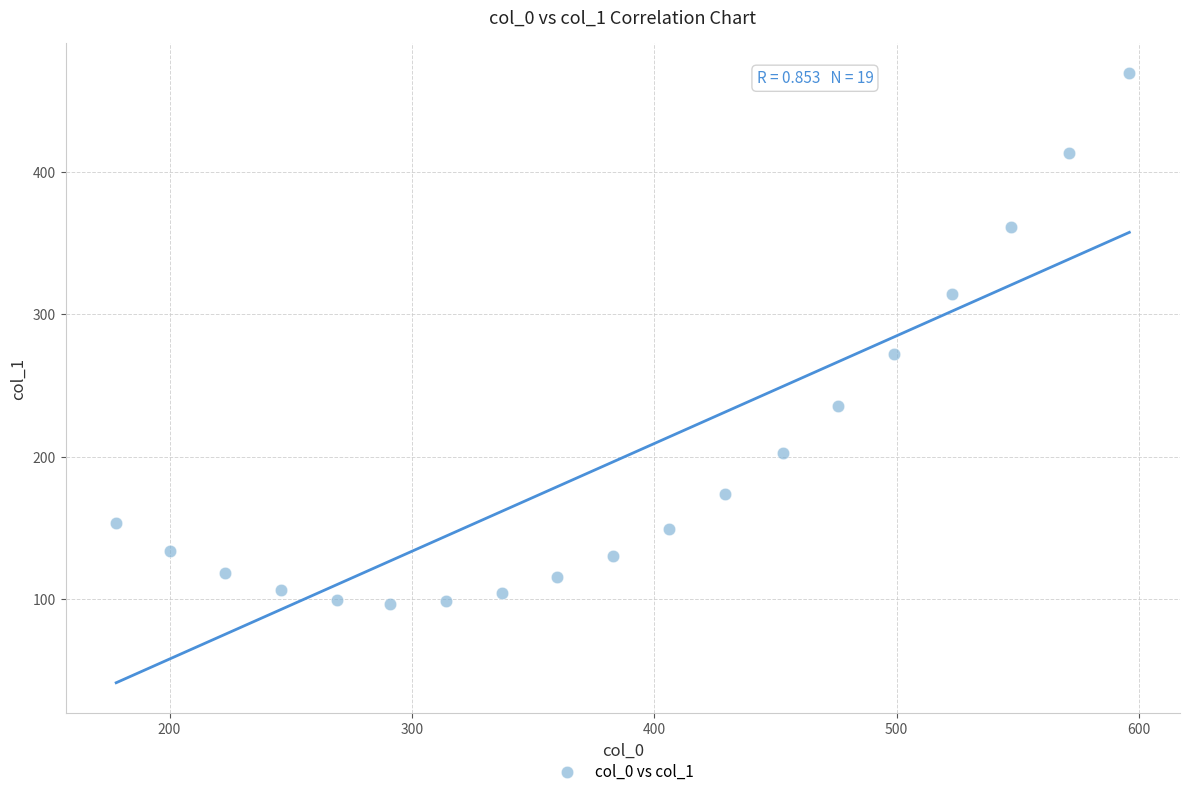

What is the range of Y values (max minus min)?

373.0